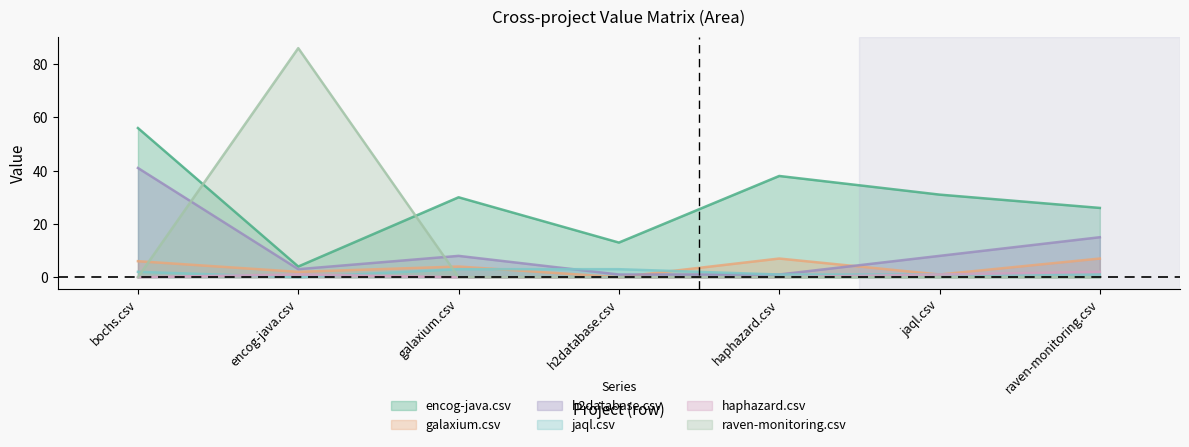

At which category is the sum across all series the highest?

bochs.csv